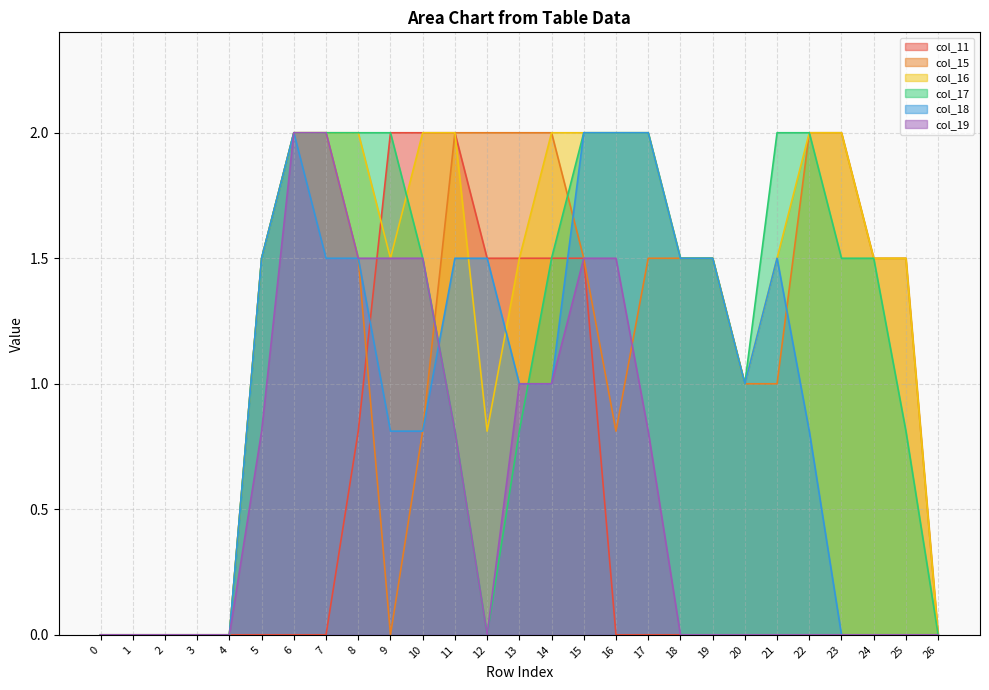

Reading right to left, list all the values displayed in this chart.

col_11: 26=0.0	25=0.0	24=0.0	23=0.0	22=0.0	21=0.0	20=0.0	19=0.0	18=0.0	17=0.0	16=0.0	15=1.5	14=1.5	13=1.5	12=1.5	11=2.0	10=2.0	9=2.0	8=0.8	7=0.0	6=0.0	5=0.0	4=0.0	3=0.0	2=0.0	1=0.0	0=0.0
col_15: 26=0.0	25=1.5	24=1.5	23=2.0	22=2.0	21=1.0	20=1.0	19=1.5	18=1.5	17=1.5	16=0.8	15=1.5	14=2.0	13=2.0	12=2.0	11=2.0	10=0.8	9=0.0	8=1.5	7=2.0	6=2.0	5=1.5	4=0.0	3=0.0	2=0.0	1=0.0	0=0.0
col_16: 26=0.0	25=1.5	24=1.5	23=2.0	22=2.0	21=1.5	20=1.0	19=1.5	18=1.5	17=2.0	16=2.0	15=2.0	14=2.0	13=1.5	12=0.8	11=2.0	10=2.0	9=1.5	8=2.0	7=2.0	6=2.0	5=1.5	4=0.0	3=0.0	2=0.0	1=0.0	0=0.0
col_17: 26=0.0	25=0.8	24=1.5	23=1.5	22=2.0	21=2.0	20=1.0	19=1.5	18=1.5	17=2.0	16=2.0	15=2.0	14=1.5	13=0.8	12=0.0	11=0.8	10=1.5	9=2.0	8=2.0	7=2.0	6=2.0	5=1.5	4=0.0	3=0.0	2=0.0	1=0.0	0=0.0
col_18: 26=0.0	25=0.0	24=0.0	23=0.0	22=0.8	21=1.5	20=1.0	19=1.5	18=1.5	17=2.0	16=2.0	15=2.0	14=1.0	13=1.0	12=1.5	11=1.5	10=0.8	9=0.8	8=1.5	7=1.5	6=2.0	5=1.5	4=0.0	3=0.0	2=0.0	1=0.0	0=0.0
col_19: 26=0.0	25=0.0	24=0.0	23=0.0	22=0.0	21=0.0	20=0.0	19=0.0	18=0.0	17=0.8	16=1.5	15=1.5	14=1.0	13=1.0	12=0.0	11=0.8	10=1.5	9=1.5	8=1.5	7=2.0	6=2.0	5=0.8	4=0.0	3=0.0	2=0.0	1=0.0	0=0.0